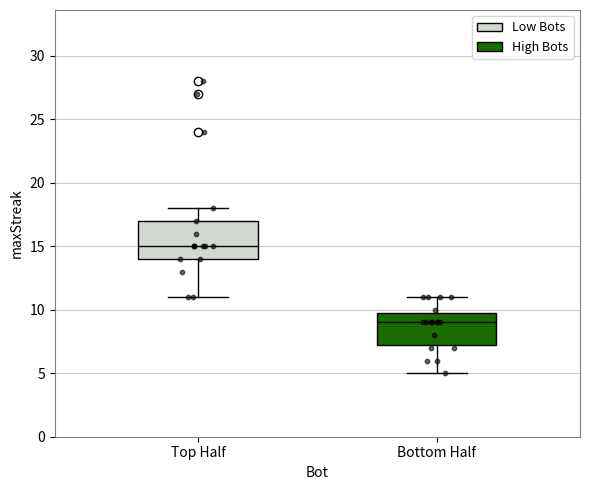

Where does the median line of the box for Bottom Half sit on the y-axis? The values are not printed on the chart, so give them approximately, as read against the axis.

9.0